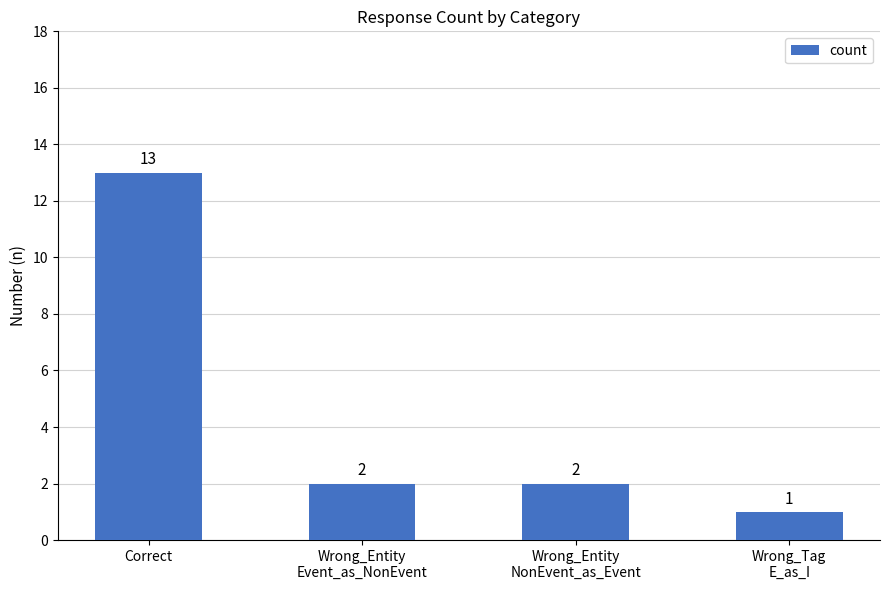

What is the label of the 2nd bar from the right?

Wrong_Entity
NonEvent_as_Event